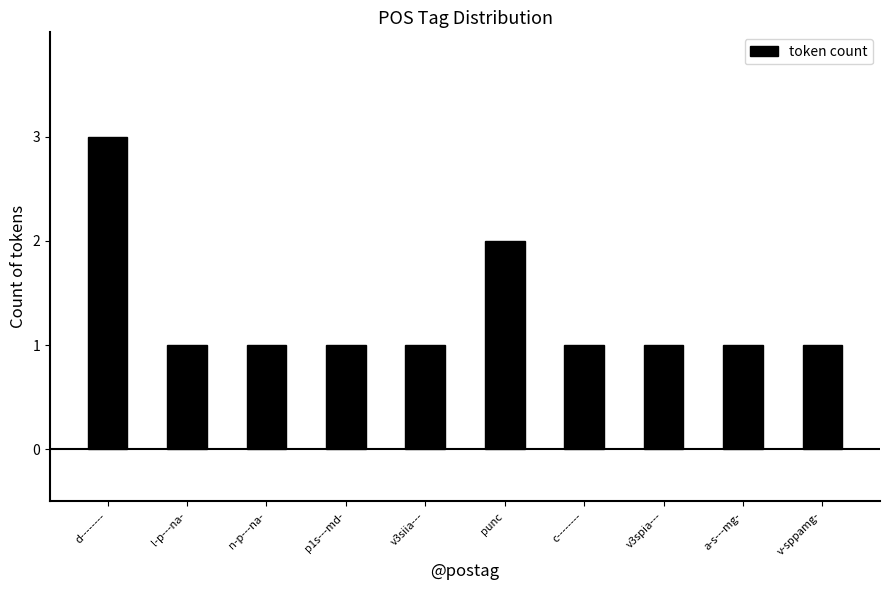

What is the ratio of the value at n-p---na- to the value at punc?

0.5